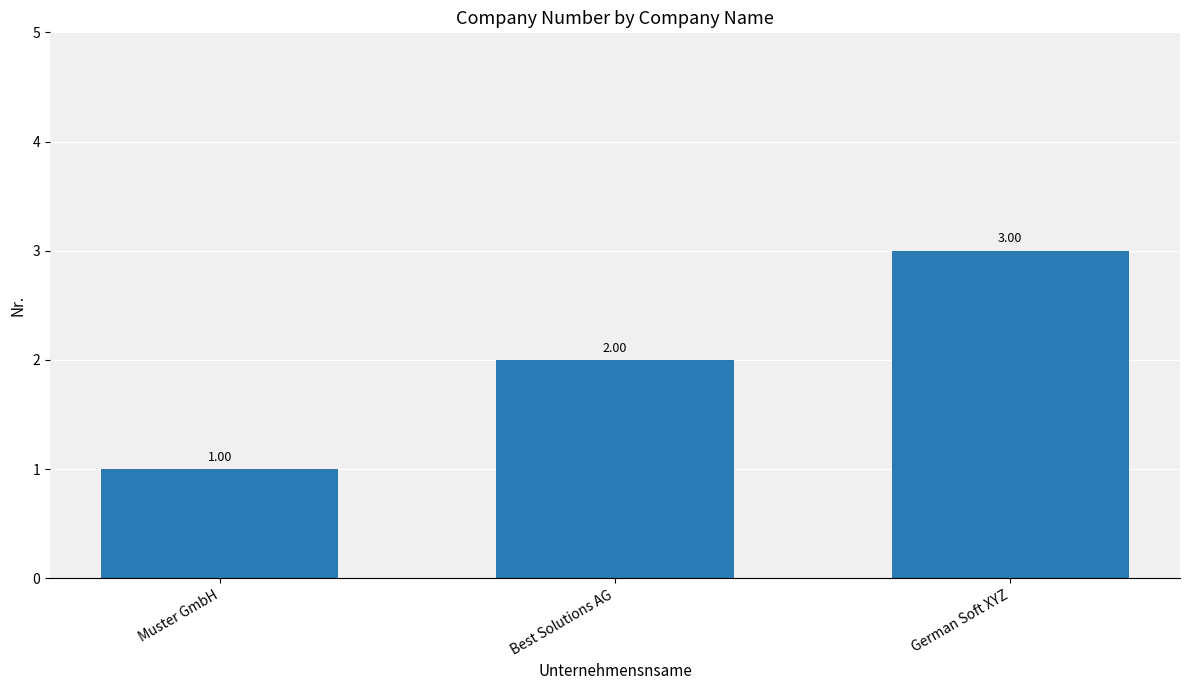

Where is the data nearest to the value 2?

Best Solutions AG